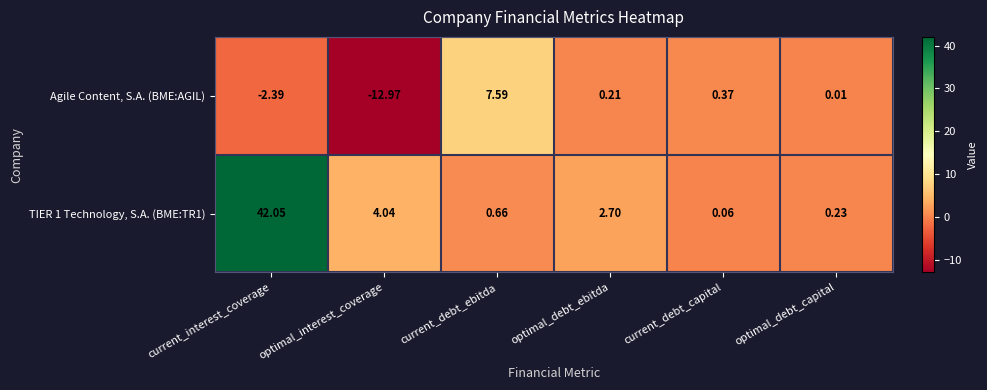

Which category has the lowest value in the TIER 1 Technology, S.A. (BME:TR1) series?

current_debt_capital